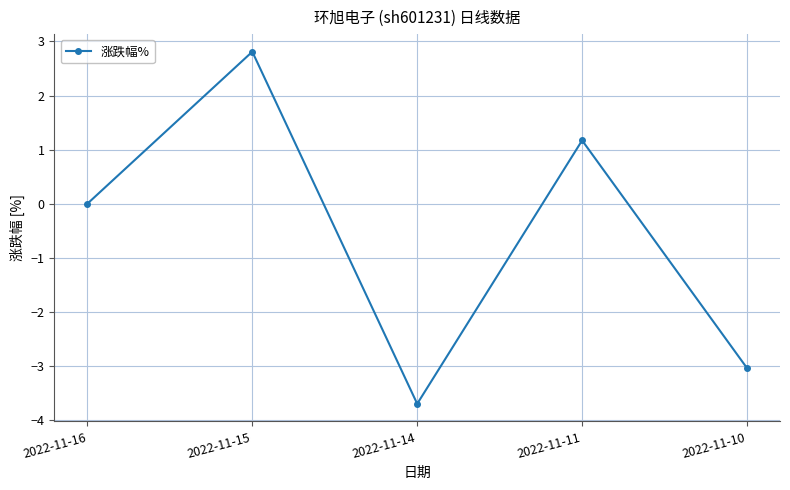

What is the sum of all values?

-2.8